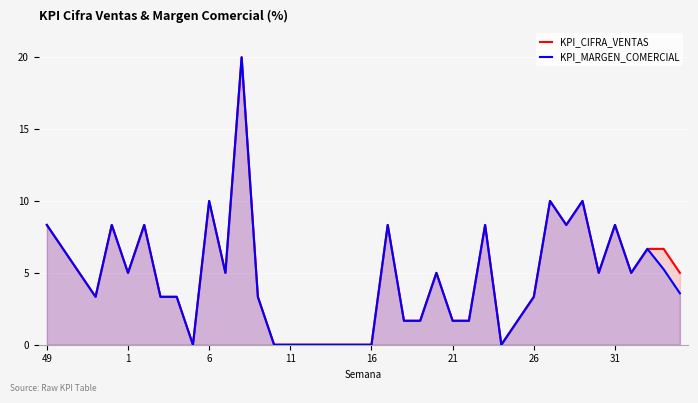

How many values in the KPI_CIFRA_VENTAS series exceed 5?

14